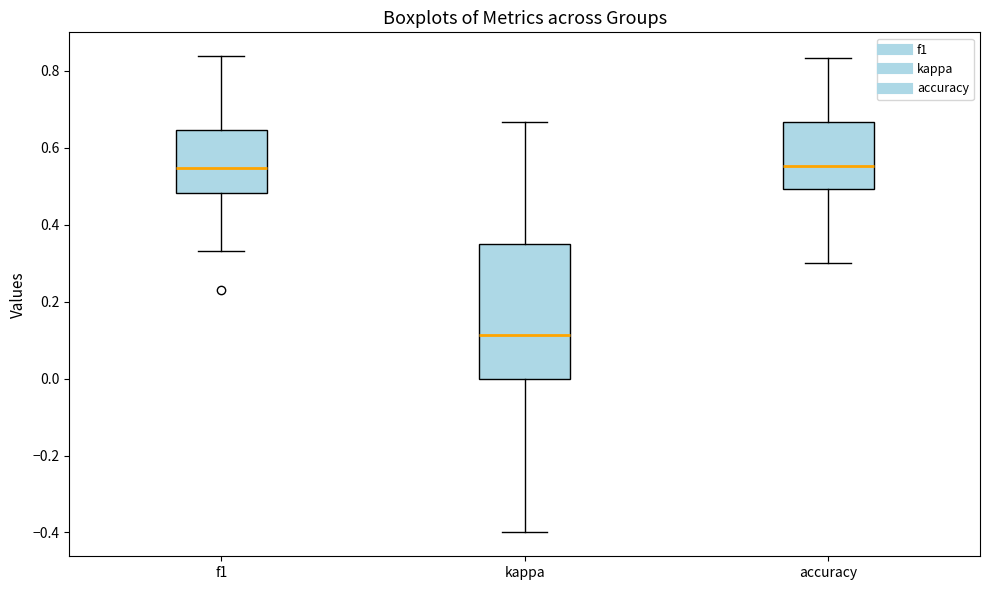

Which box is the tallest, from its lower edge to its upper edge?

kappa